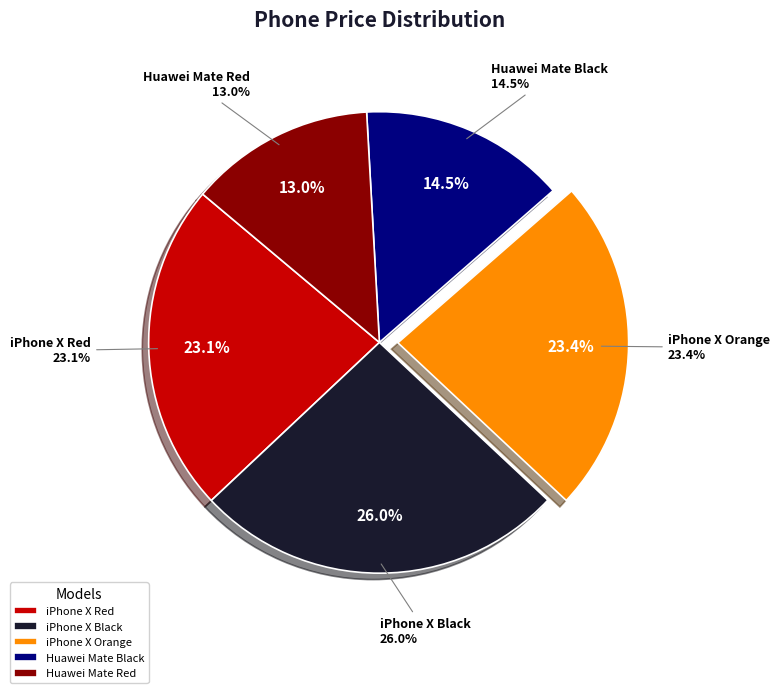

Is there any slice that represents more than half of the pie?

No